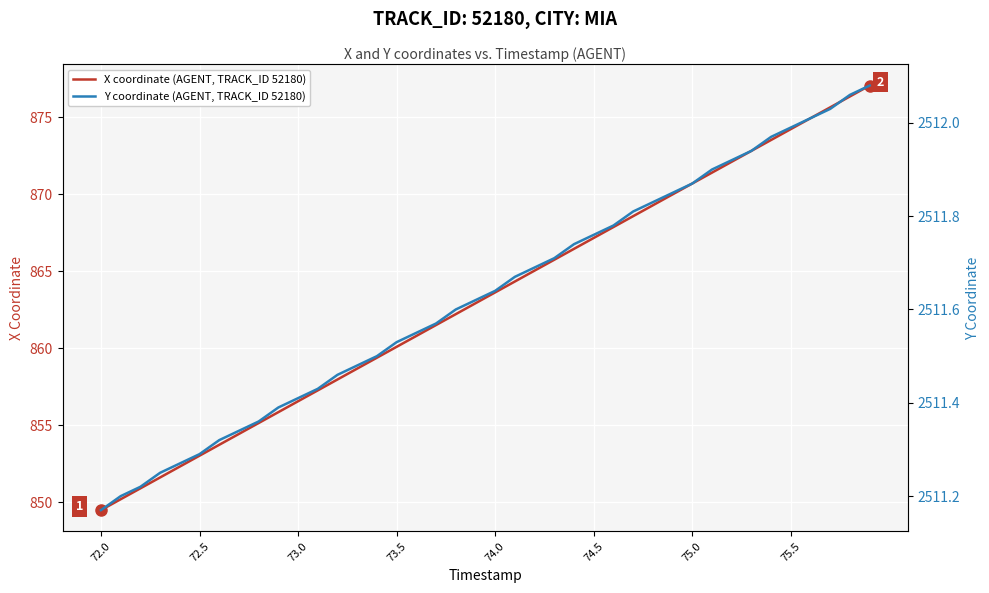

What is the maximum value for X coordinate (AGENT, TRACK_ID 52180)?

877.1